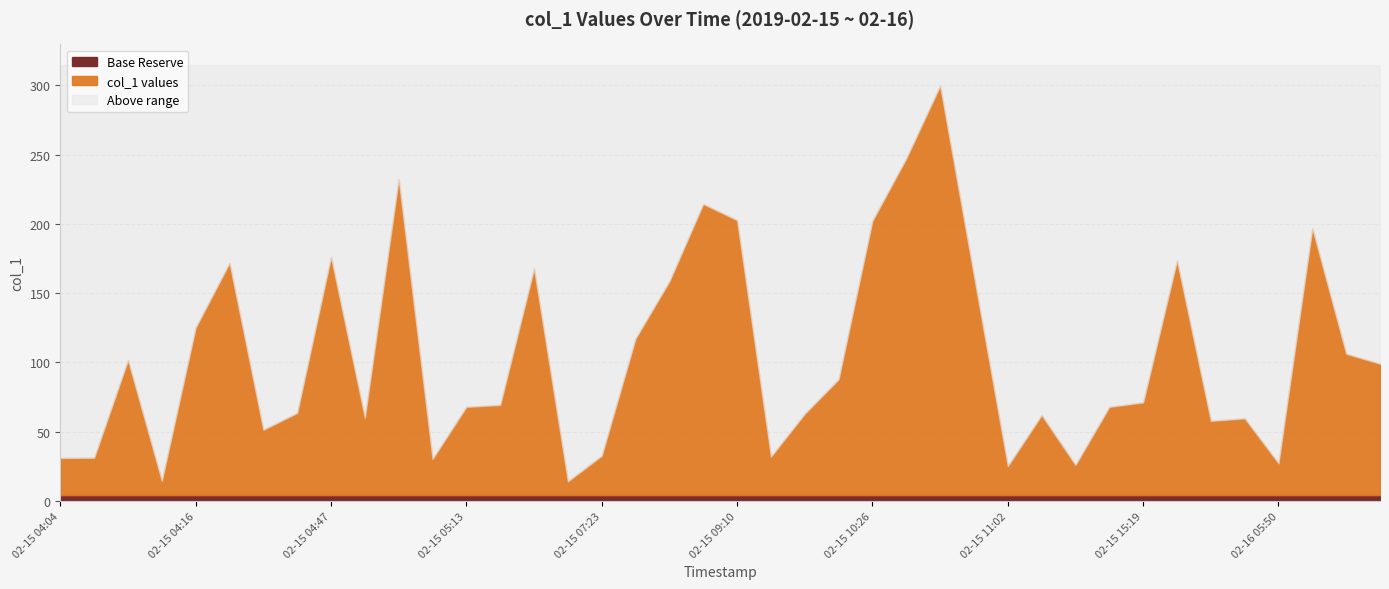

Reading left to right, what are all the values shown in this chart?

02-15 04:04=31.1	02-15 04:04=31.2	02-15 04:06=101.7	02-15 04:14=14.5	02-15 04:16=125.1	02-15 04:42=171.8	02-15 04:45=51.5	02-15 04:45=63.6	02-15 04:47=176.1	02-15 04:47=60.1	02-15 05:03=232.2	02-15 05:06=30.4	02-15 05:13=68.0	02-15 05:36=69.3	02-15 05:50=167.7	02-15 06:01=14.2	02-15 07:23=32.7	02-15 07:24=117.3	02-15 08:03=158.6	02-15 08:56=214.4	02-15 09:10=202.7	02-15 10:23=32.1	02-15 10:23=63.0	02-15 10:24=87.8	02-15 10:26=202.2	02-15 10:27=247.3	02-15 10:28=299.6	02-15 10:44=162.3	02-15 11:02=25.2	02-15 11:03=62.0	02-15 11:28=26.0	02-15 11:29=67.9	02-15 15:19=71.2	02-15 16:00=173.6	02-16 00:05=57.8	02-16 04:18=59.7	02-16 05:50=27.2	02-16 07:59=196.7	02-16 10:00=106.3	02-16 19:16=99.1